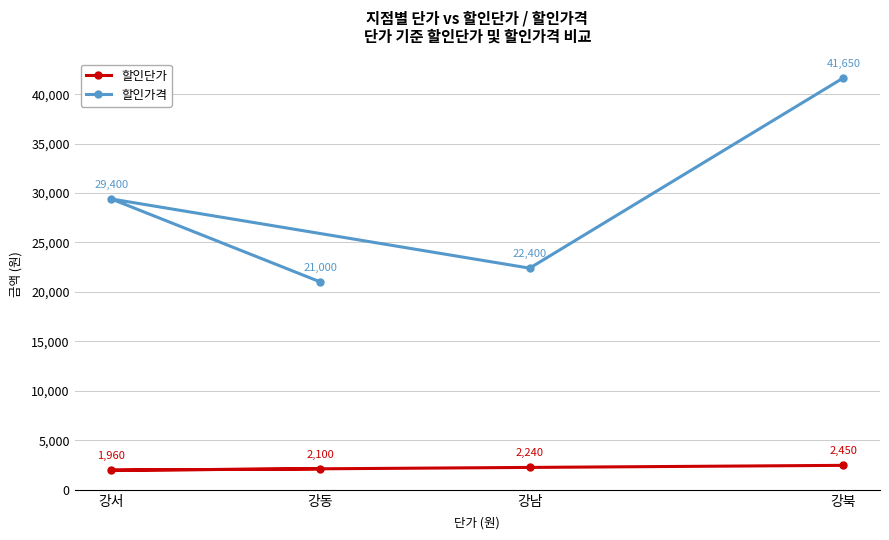

List the series in order of their peak value, highest first.

할인가격, 할인단가